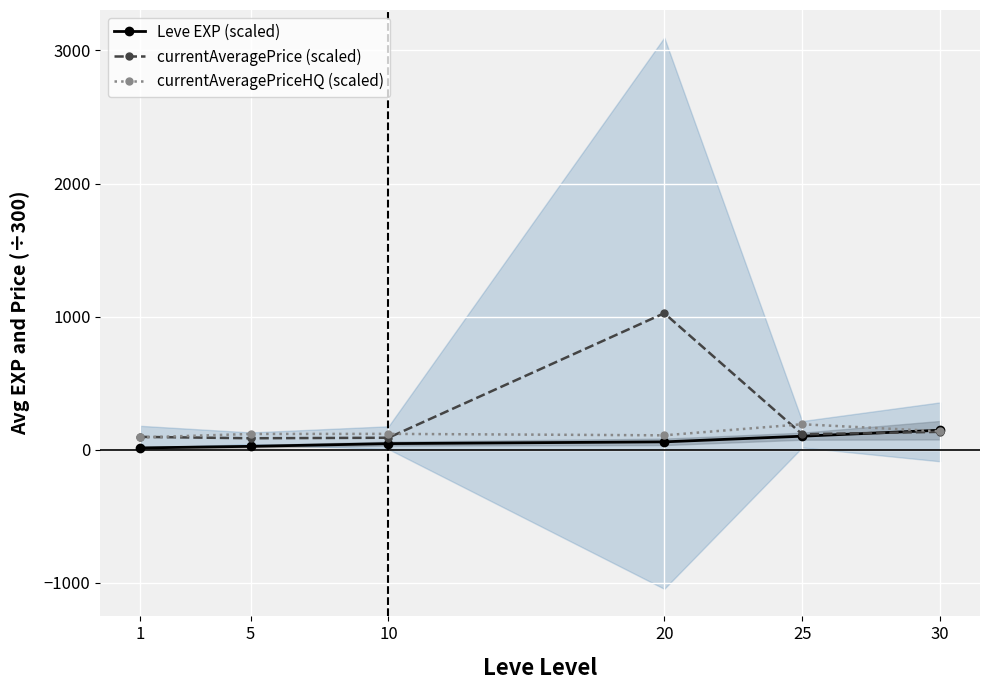

What is the minimum value shown in the chart?

12.6